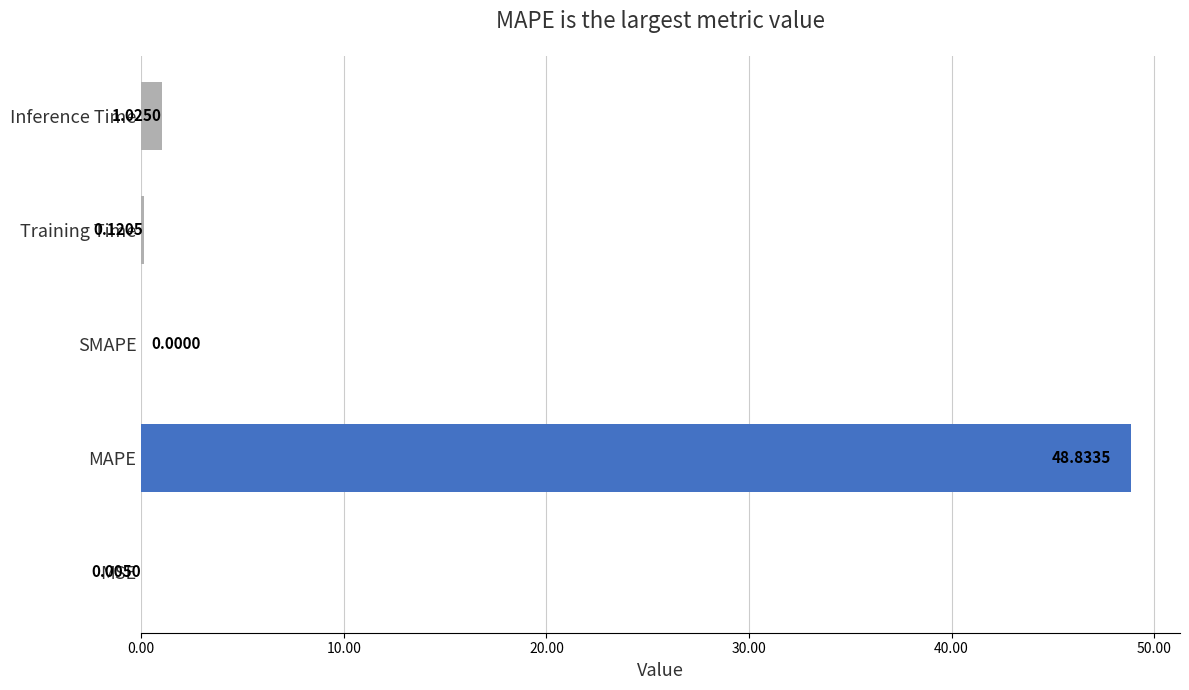

Which has a higher value, MAPE or Training Time?

MAPE